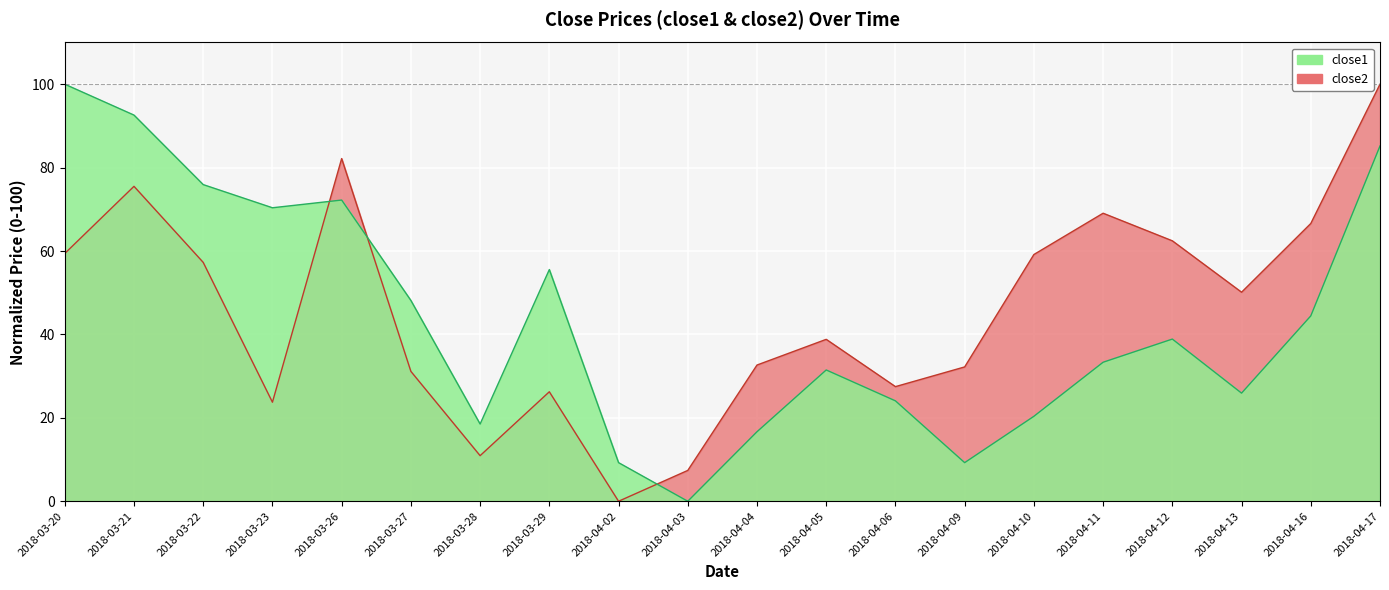

What is the sum of the close1 values at 2018-04-13 and 2018-04-17?

111.1